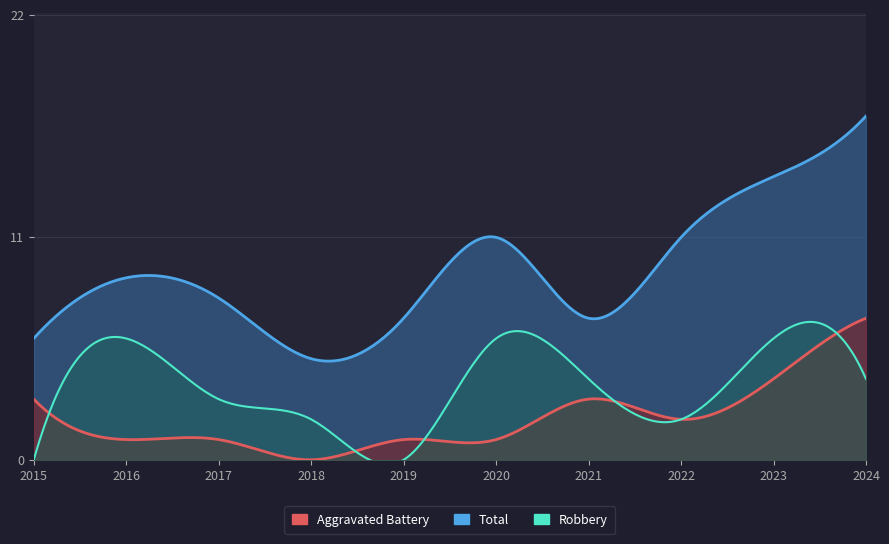

At which label does Aggravated Battery reach its minimum?

2018